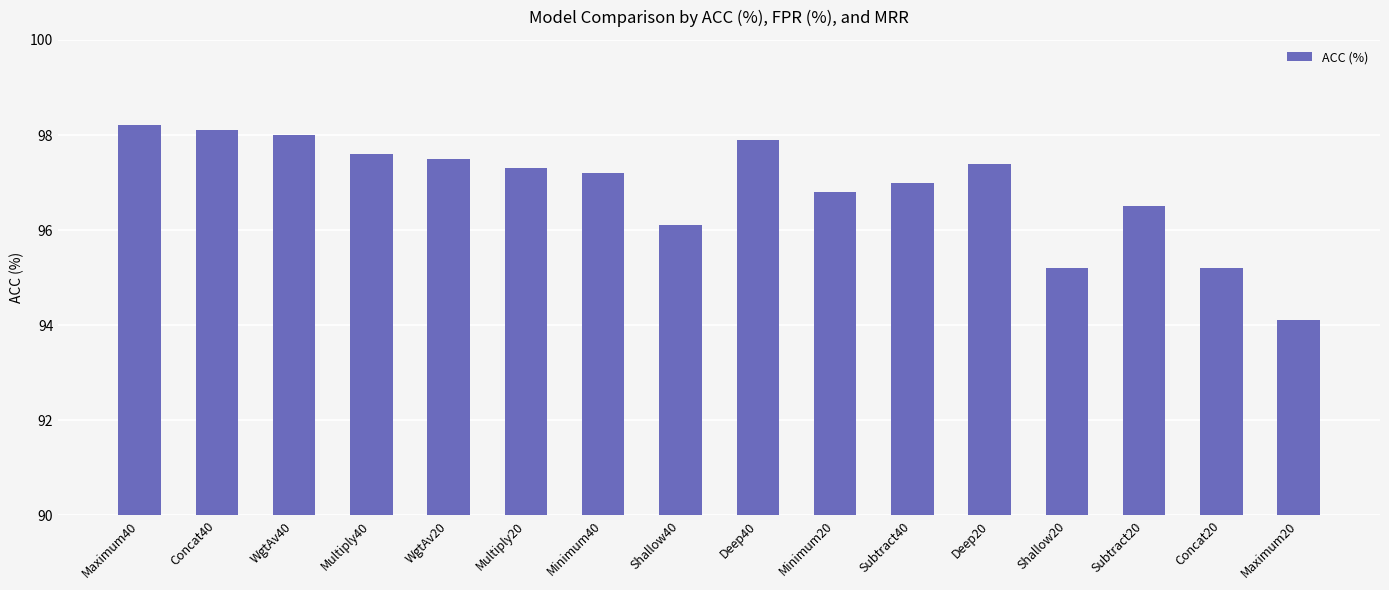

Is it true that the value at Minimum20 is 96.8?

True